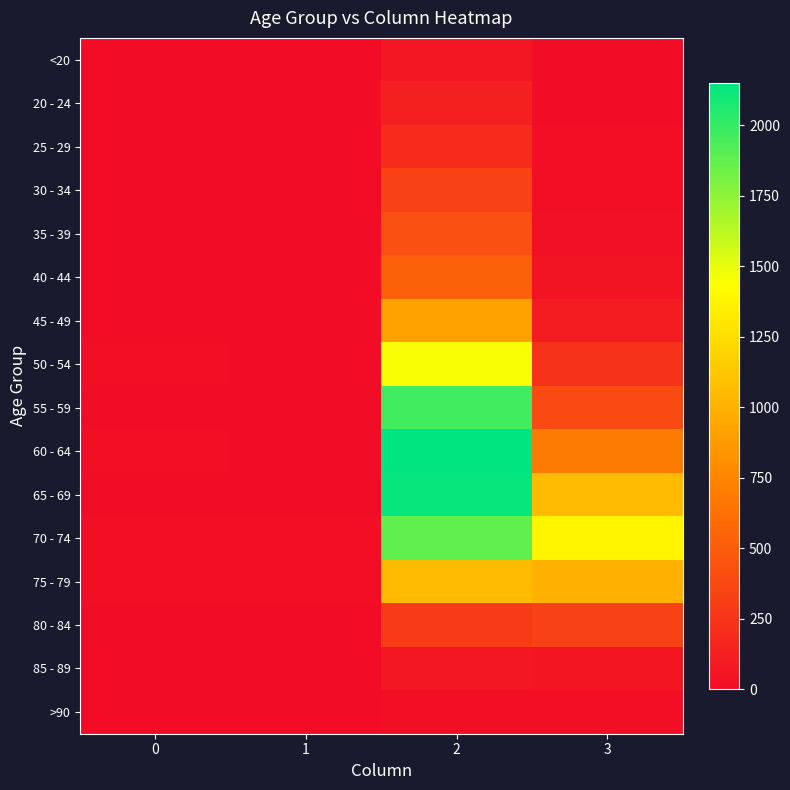

At how many categories does at least one series exceed 1850?

1